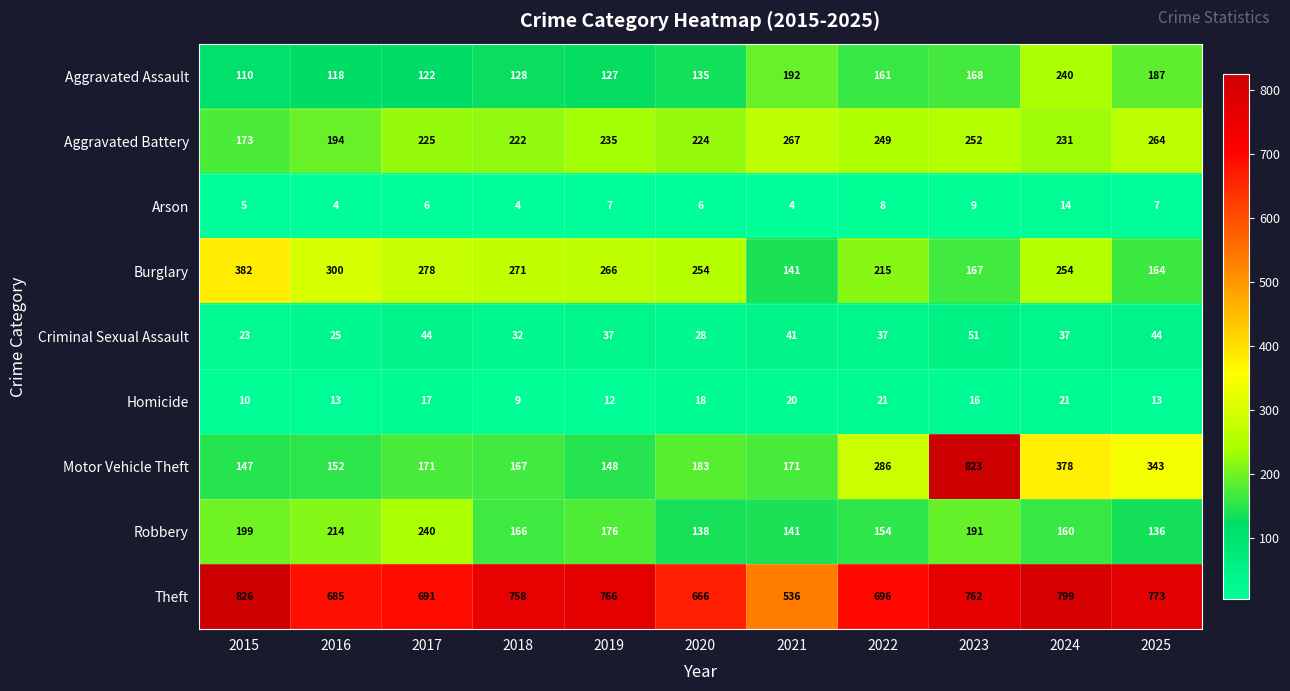

What is the approximate value of Aggravated Battery at 2017?

225